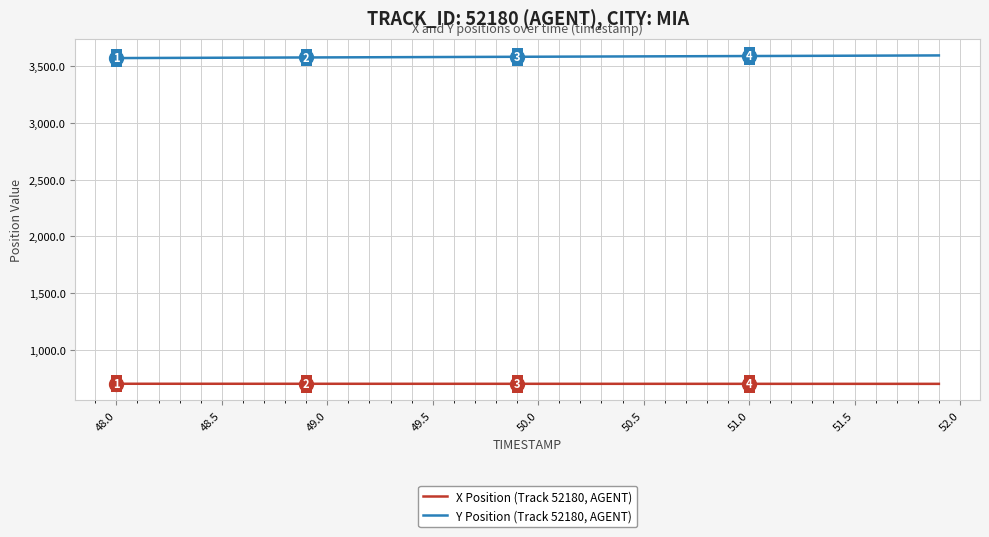

Which series has the largest total across all categories?

Y Position (Track 52180, AGENT)